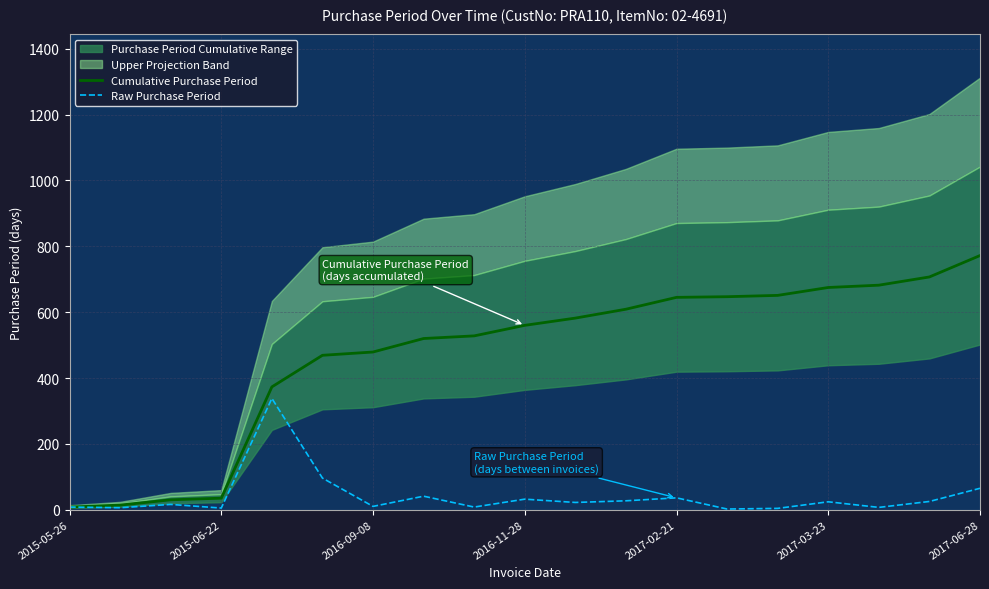

What is the difference between the maximum and minimum values in the Cumulative Purchase Period series?

764